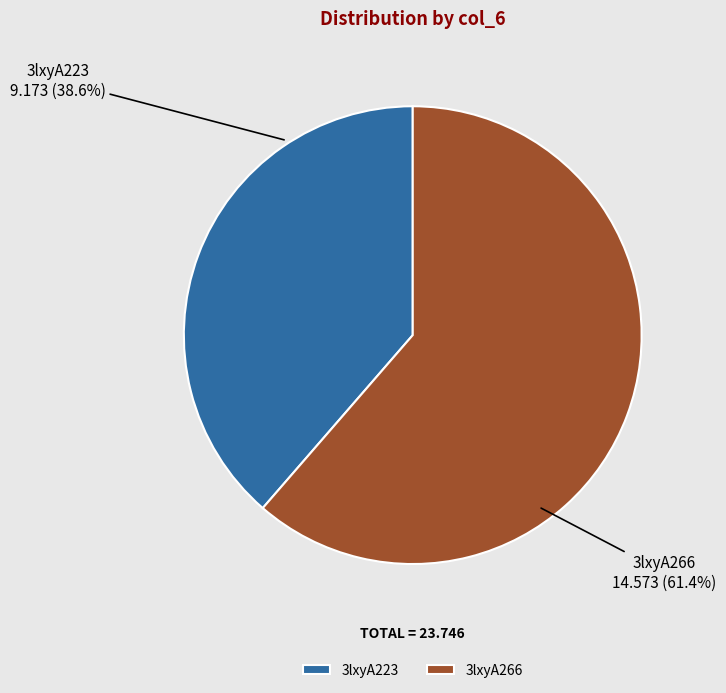

Does any single category account for the majority?

Yes